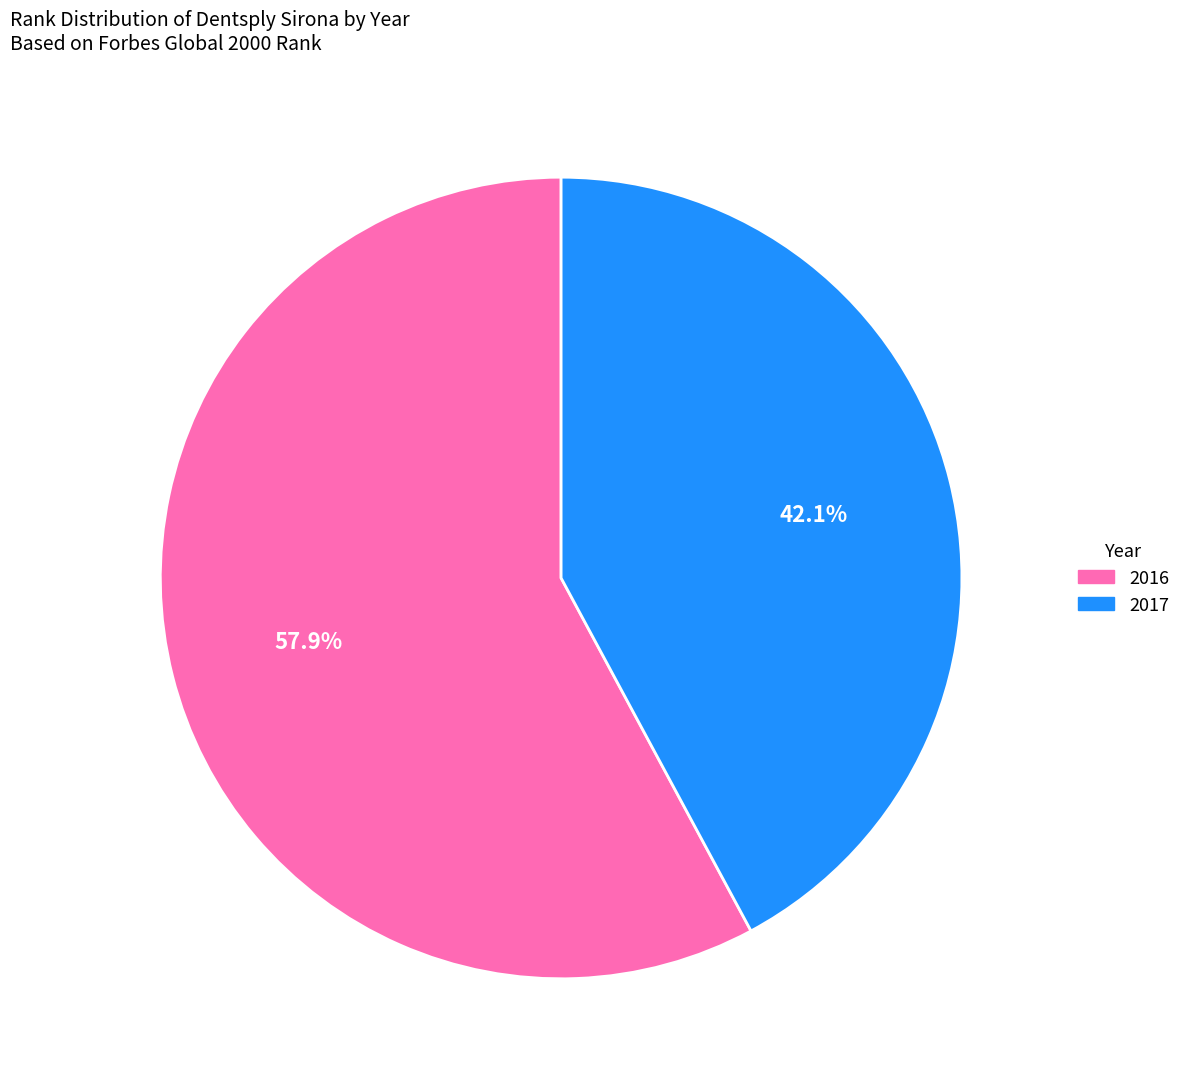

Combined, what portion of the pie is 2017 and 2016?

100.0%